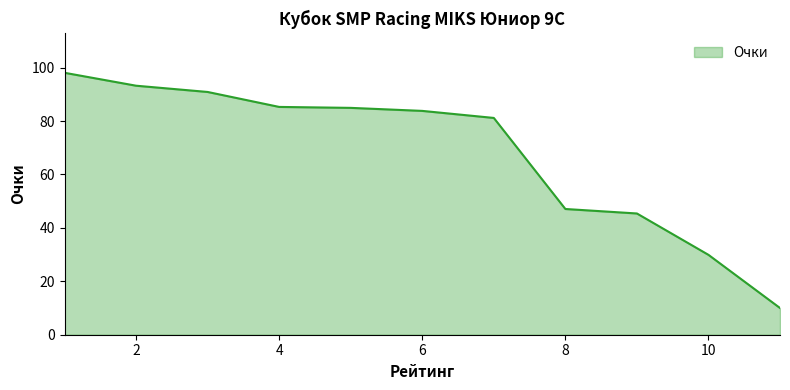

What is the greatest value displayed?

98.1